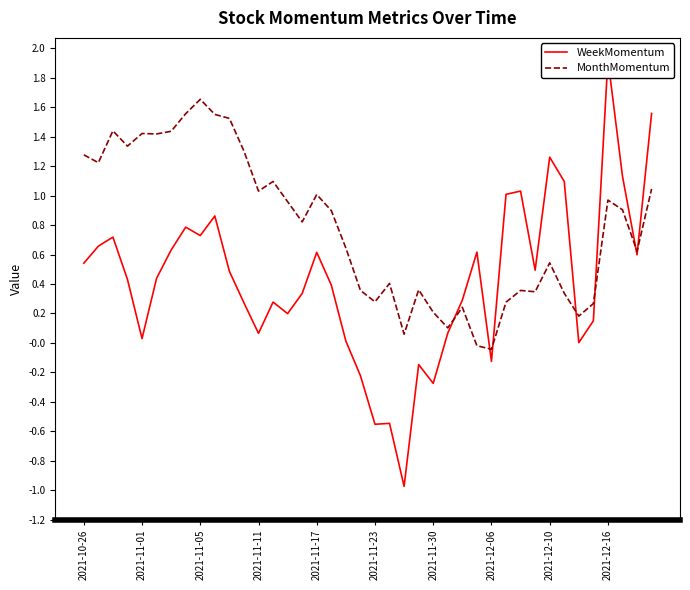

At which label does MonthMomentum reach its peak?

2021-11-05